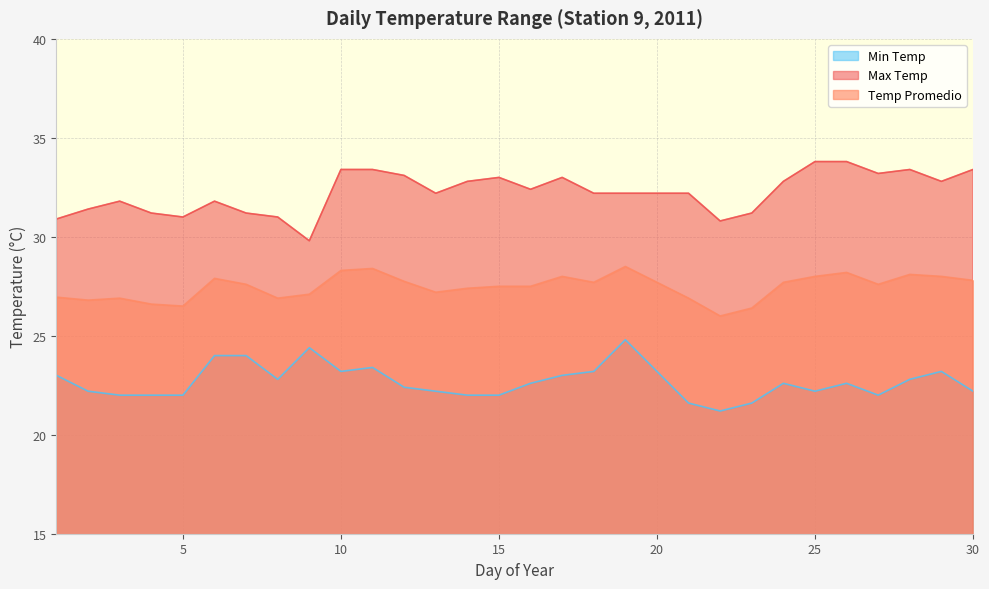

True or false: Temp Promedio and Min Temp intersect in this chart.

False